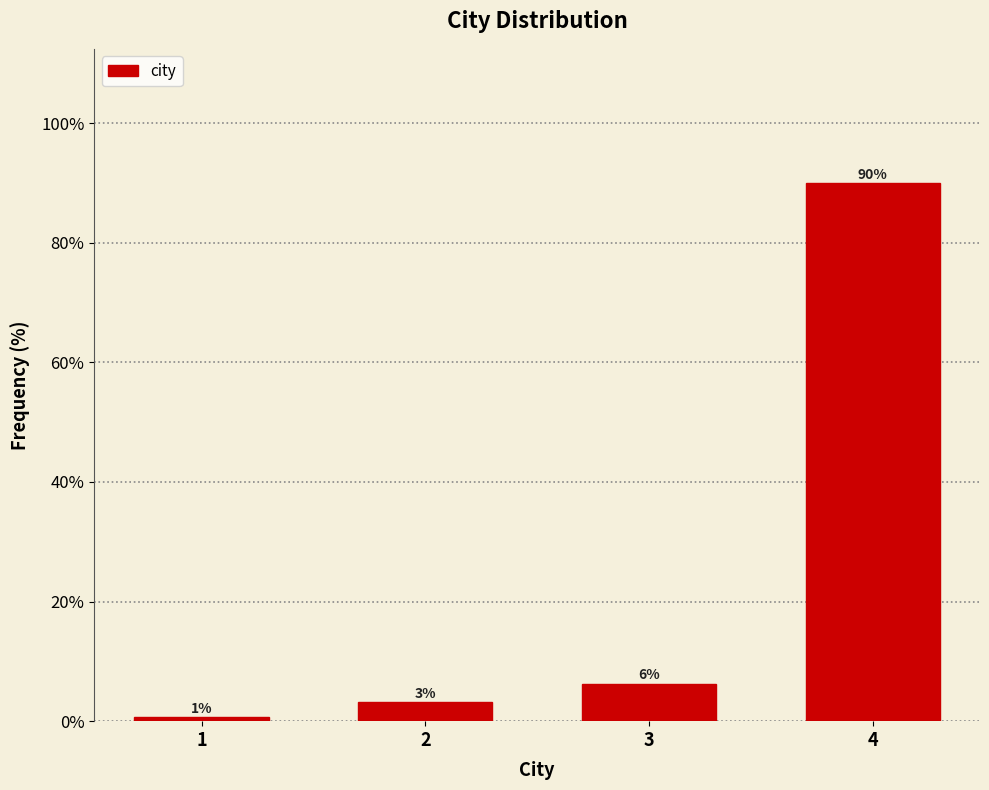

How many bars are there in total?

4